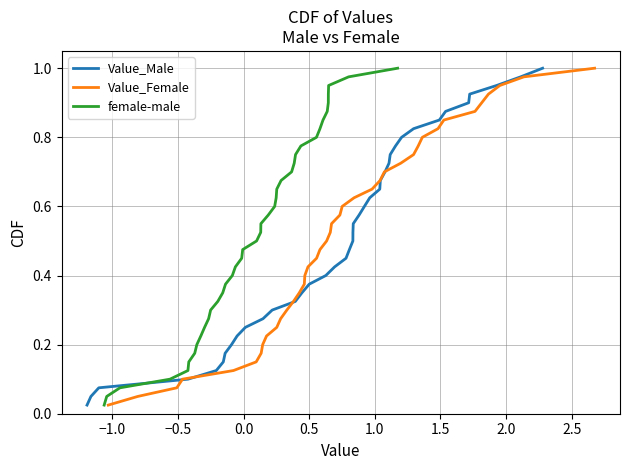

Reading left to right, transcribe all the data shown in this chart.

Value_Male: 0.0	0.1	0.1	0.1	0.1	0.1	0.2	0.2	0.2	0.2	0.3	0.3	0.3	0.3	0.4	0.4	0.4	0.5	0.5	0.5	0.5	0.6	0.6	0.6	0.6	0.7	0.7	0.7	0.7	0.8	0.8	0.8	0.8	0.8	0.9	0.9	0.9	0.9	1.0	1.0
Value_Female: 0.0	0.1	0.1	0.1	0.1	0.1	0.2	0.2	0.2	0.2	0.3	0.3	0.3	0.3	0.4	0.4	0.4	0.5	0.5	0.5	0.5	0.6	0.6	0.6	0.6	0.7	0.7	0.7	0.7	0.8	0.8	0.8	0.8	0.8	0.9	0.9	0.9	0.9	1.0	1.0
female-male: 0.0	0.1	0.1	0.1	0.1	0.1	0.2	0.2	0.2	0.2	0.3	0.3	0.3	0.3	0.4	0.4	0.4	0.5	0.5	0.5	0.5	0.6	0.6	0.6	0.6	0.7	0.7	0.7	0.7	0.8	0.8	0.8	0.8	0.8	0.9	0.9	0.9	0.9	1.0	1.0